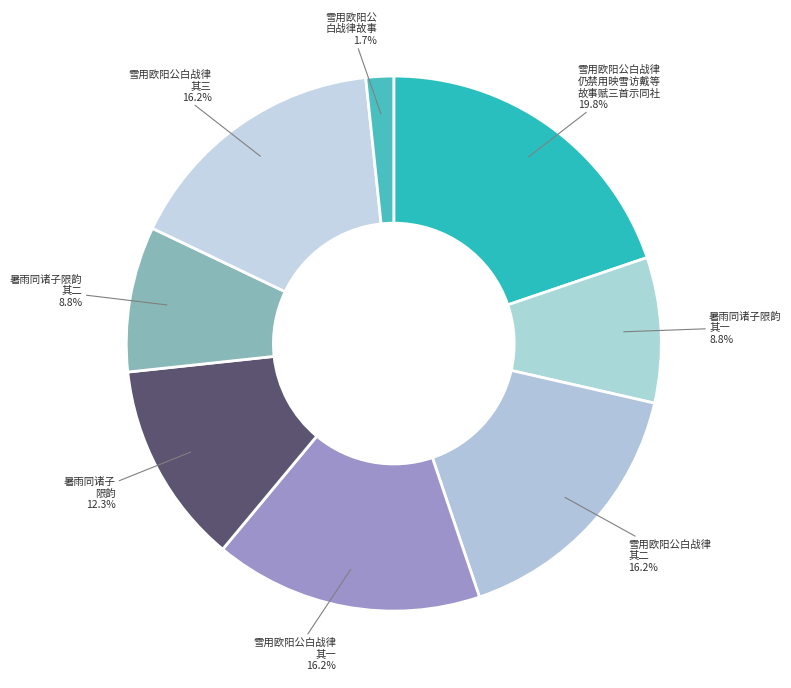

Rank the categories by value from lowest to highest.

雪用欧阳公白战律仍禁用映雪访戴等故事, 暑雨同诸子限韵，仍禁「江窗」二字 其一, 暑雨同诸子限韵，仍禁「江窗」二字 其二, 暑雨同诸子限韵，仍禁「江窗」二字, 雪用欧阳公白战律仍禁用映雪访戴等故事赋三首示同社 其二, 雪用欧阳公白战律仍禁用映雪访戴等故事赋三首示同社 其三, 雪用欧阳公白战律仍禁用映雪访戴等故事赋三首示同社 其一, 雪用欧阳公白战律仍禁用映雪访戴等故事赋三首示同社